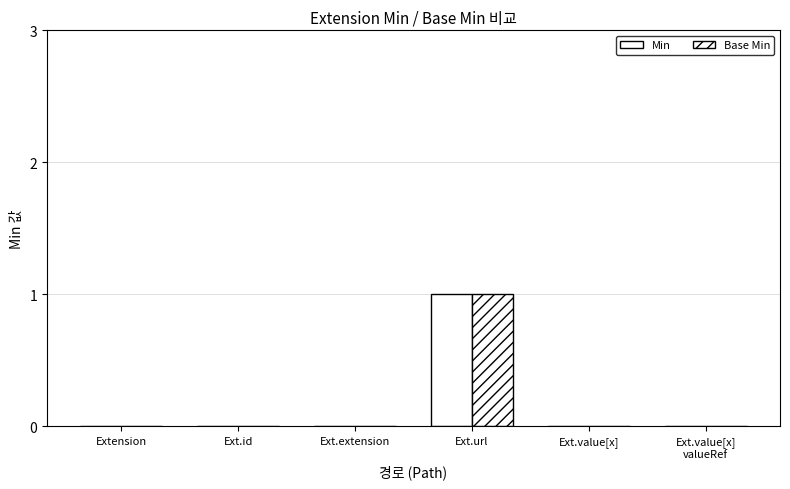

What is the label of the 6th bar from the left?

Ext.value[x]
valueRef